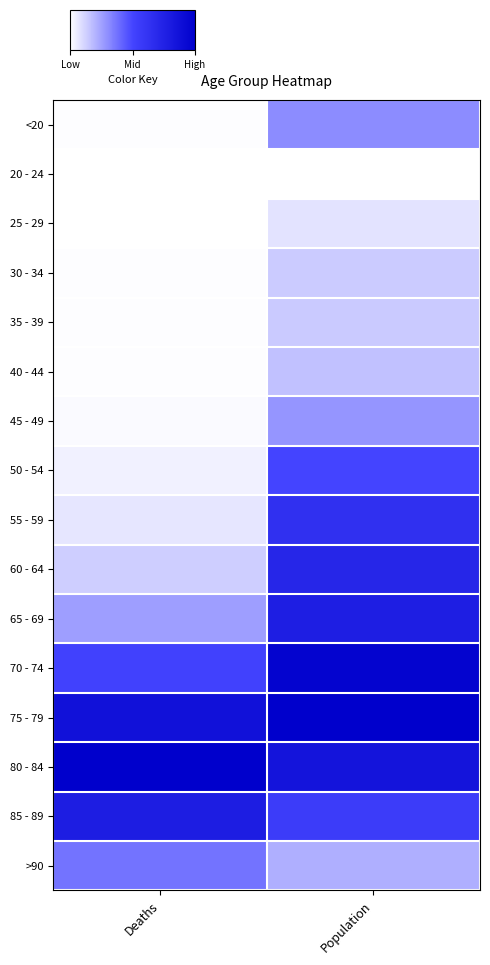

What is the greatest value displayed?

1.0